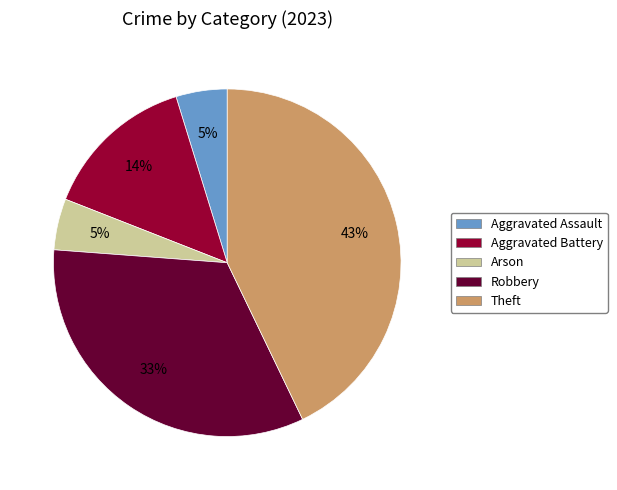

True or false: Aggravated Assault accounts for 5% of the total.

True